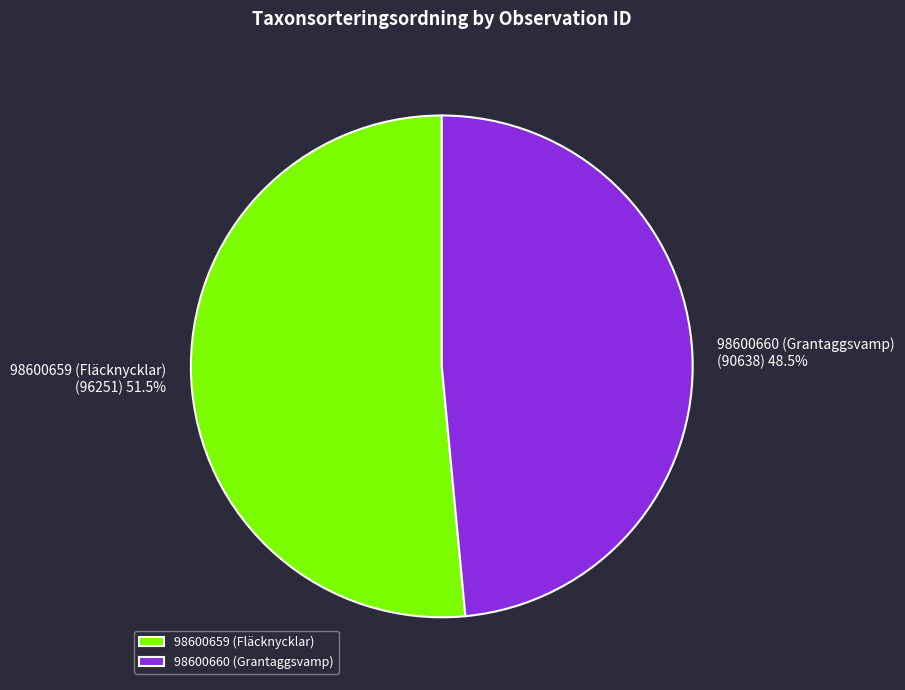

To the nearest percent, what is the average slice percentage?

50%